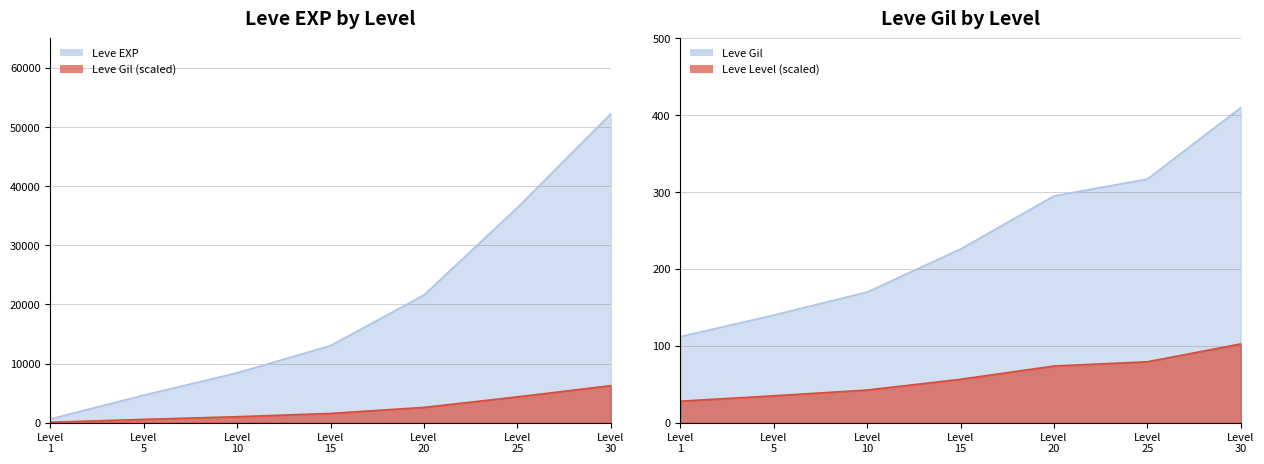

Is it true that Leve EXP equals 630 at Level 1?

True